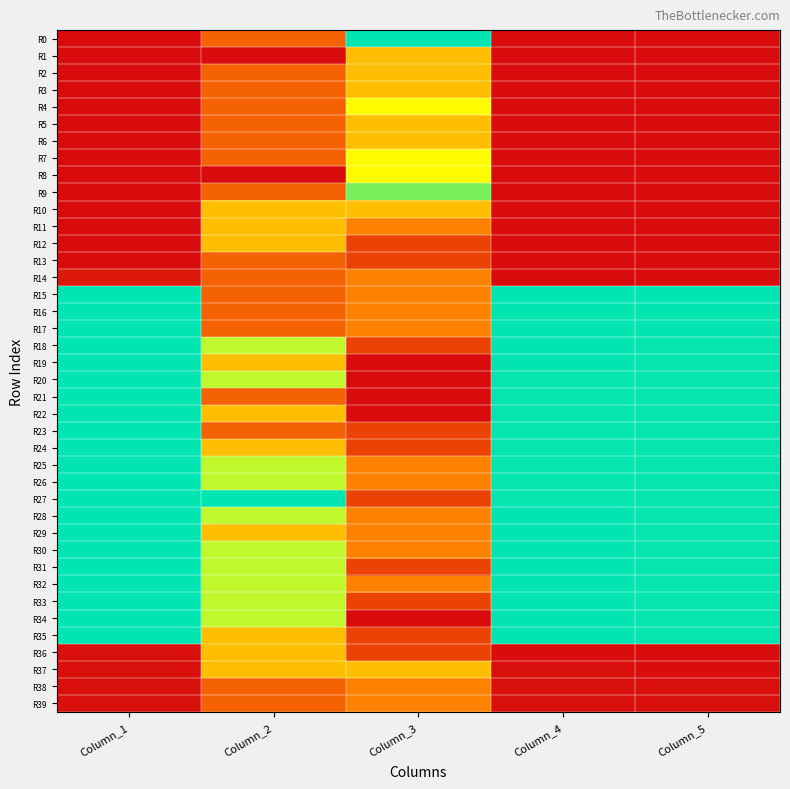

Rank the series at Column_3 from lowest to highest value.

R19, R20, R21, R22, R34, R12, R13, R18, R23, R24, R27, R31, R33, R35, R36, R11, R14, R15, R16, R17, R25, R26, R28, R29, R30, R32, R38, R39, R1, R2, R3, R5, R6, R10, R37, R4, R7, R8, R9, R0